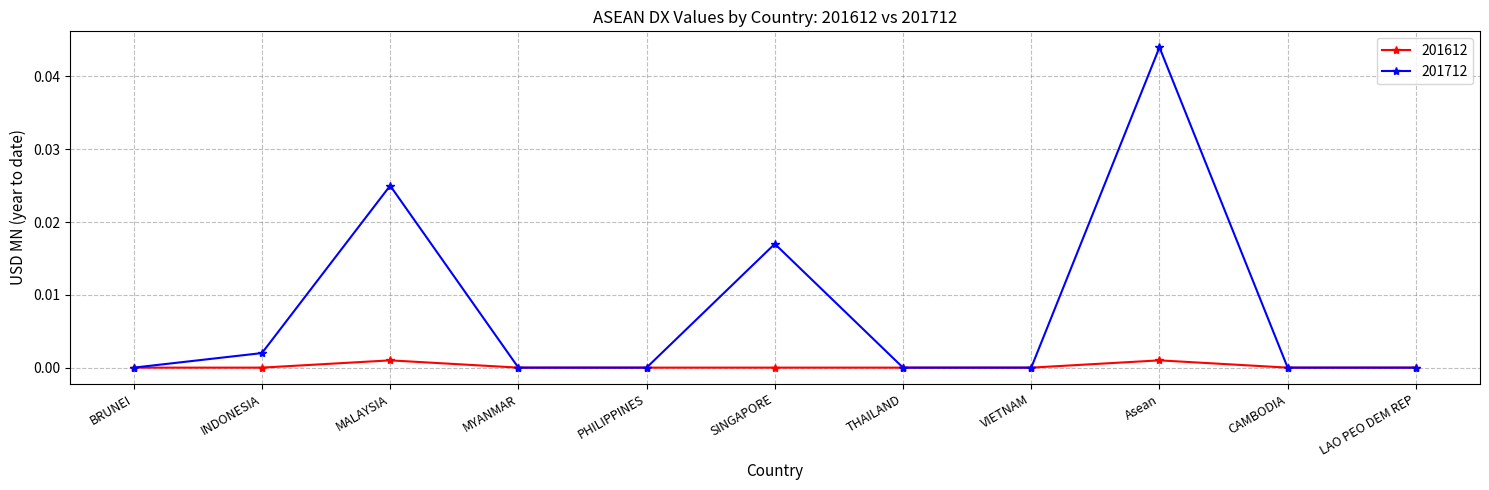

What are all the series names shown in the legend?

201612, 201712